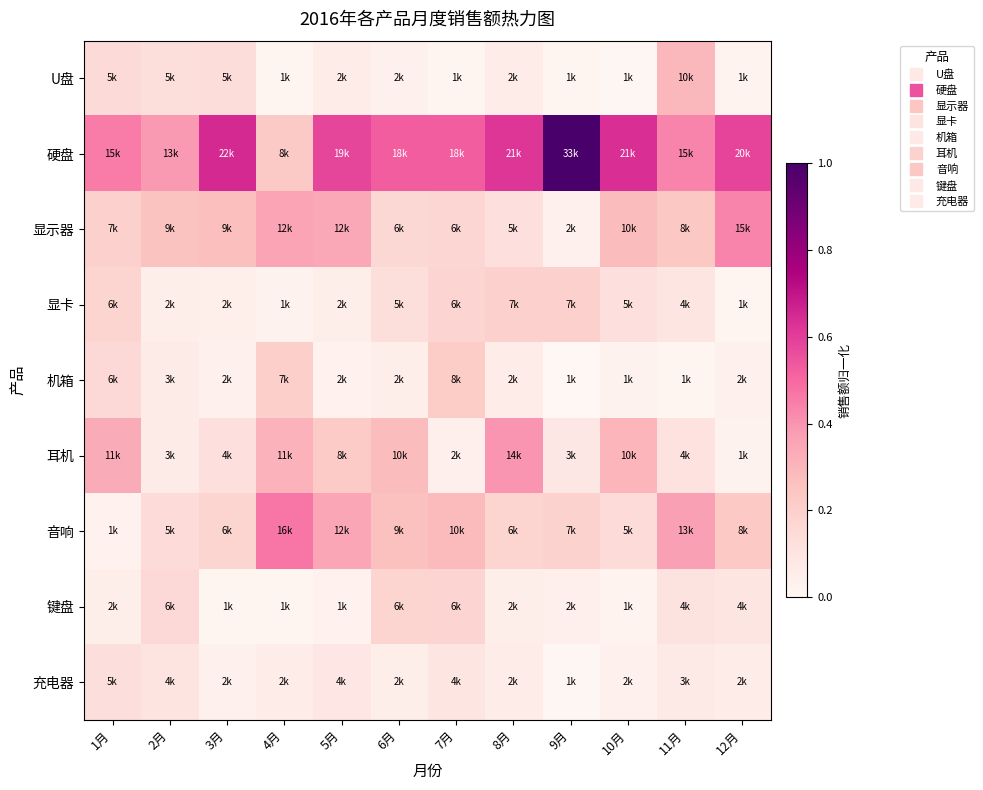

Which series has the largest total across all categories?

硬盘